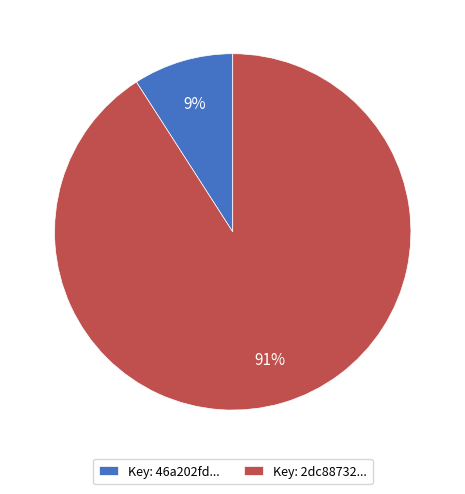

Rank the categories by value from highest to lowest.

Key: 2dc88732..., Key: 46a202fd...